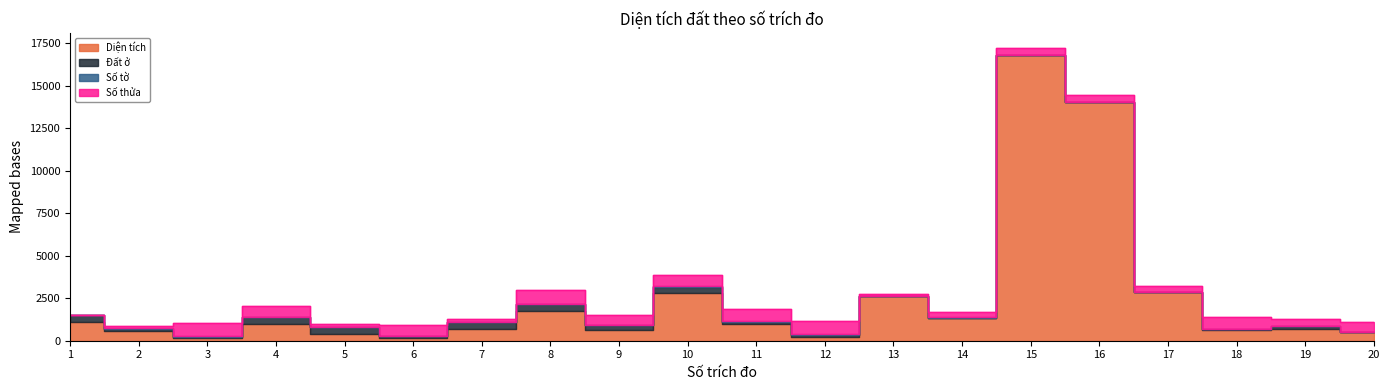

Reading left to right, list all the values displayed in this chart.

Diện tích: 1=1089.1	2=584.8	3=188.2	4=998.8	5=390.2	6=155.8	7=691.4	8=1769.3	9=629.2	10=2782.2	11=969.8	12=243.0	13=2611.6	14=1353.5	15=16821.4	16=14028.2	17=2849.2	18=606.7	19=661.0	20=492.5
Đất ở: 1=400.0	2=130.0	3=60.0	4=400.0	5=390.2	6=110.0	7=400.0	8=400.0	9=300.0	10=400.0	11=150.0	12=120.6	13=0.0	14=0.0	15=0.0	16=0.0	17=0.0	18=80.0	19=200.0	20=0.0
Số tờ: 1=5.0	2=15.0	3=15.0	4=11.0	5=14.0	6=11.0	7=11.0	8=11.0	9=10.0	10=11.0	11=15.0	12=15.0	13=1.0	14=14.0	15=1.0	16=1.0	17=15.0	18=11.0	19=11.0	20=17.0
Số thửa: 1=6.0	2=146.0	3=767.0	4=650.0	5=208.0	6=673.0	7=150.0	8=785.0	9=594.0	10=661.0	11=745.0	12=770.0	13=115.0	14=321.0	15=413.0	16=412.0	17=354.0	18=710.0	19=387.0	20=602.0